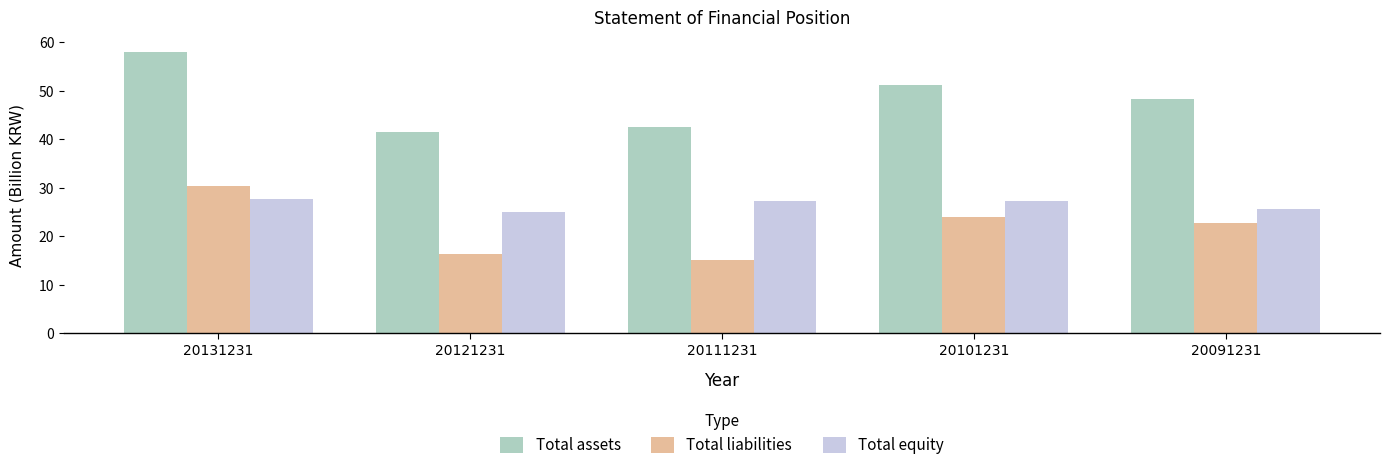

Where is Total assets nearest to the value 49?

20091231